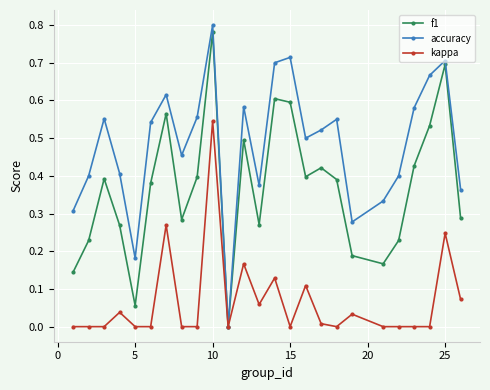

Which series has the largest total across all categories?

accuracy